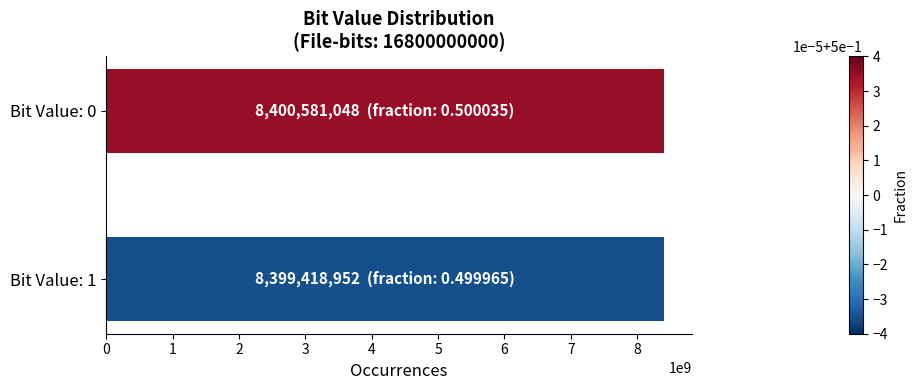

What is the value of the 1st bar from the top?

8400581048